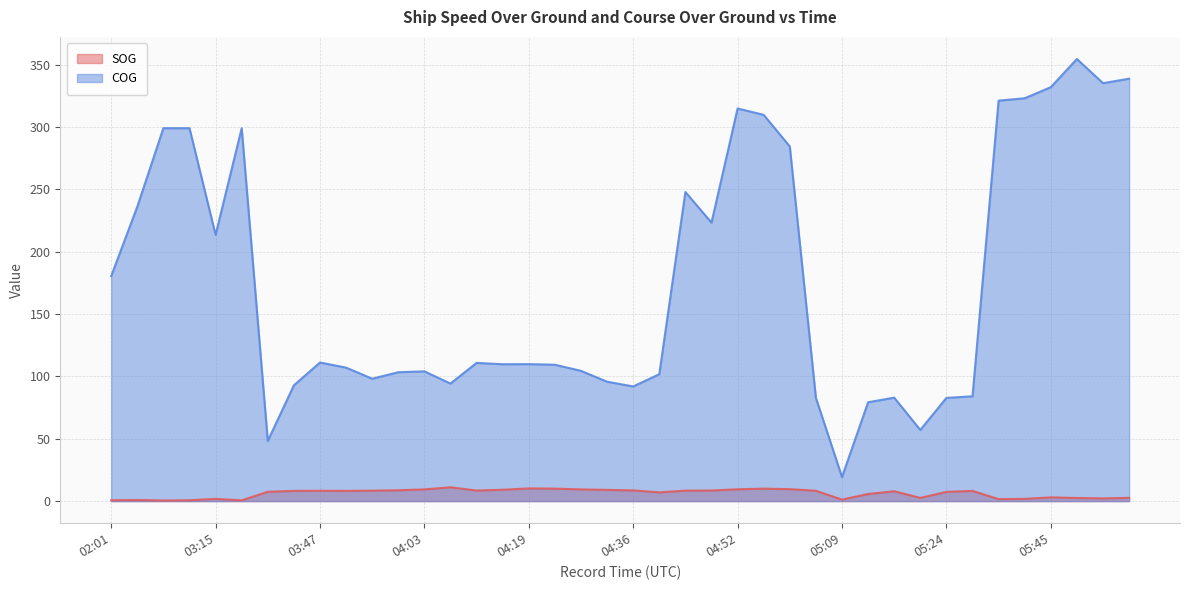

Is it true that COG equals 48.3 at 03:38?

True